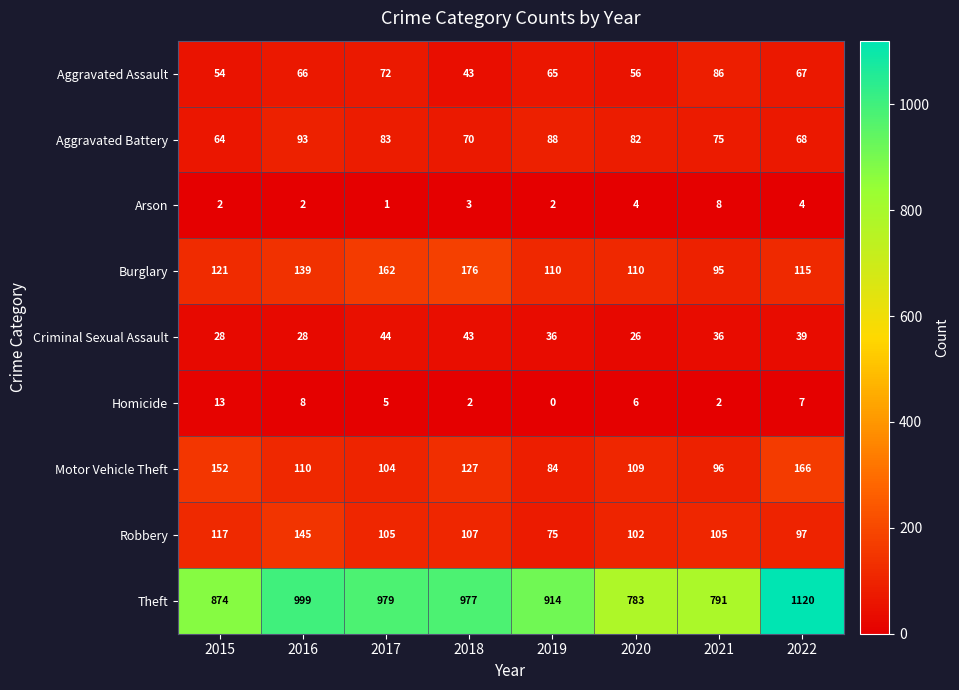

Is the value of Motor Vehicle Theft at 2015 greater than the value of Burglary at 2016?

Yes